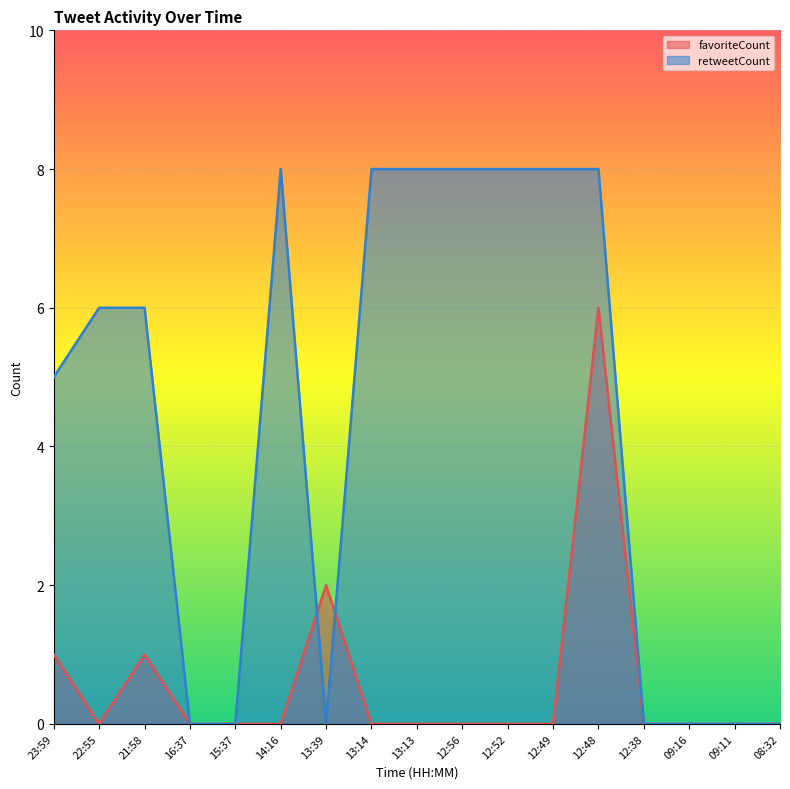

How many times do favoriteCount and retweetCount cross each other?

2